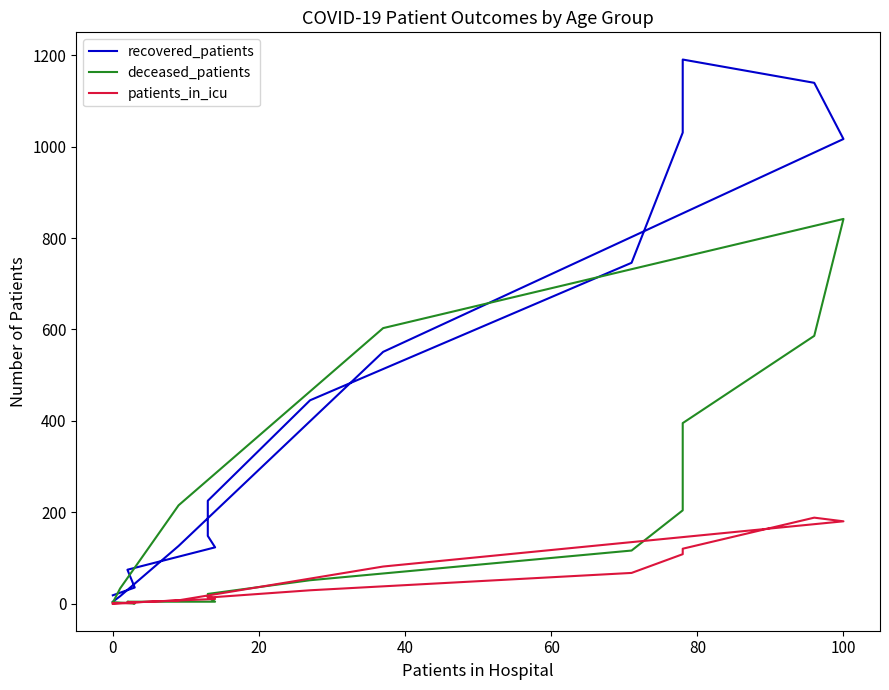

List the series in order of their overall mean, lowest first.

patients_in_icu, deceased_patients, recovered_patients